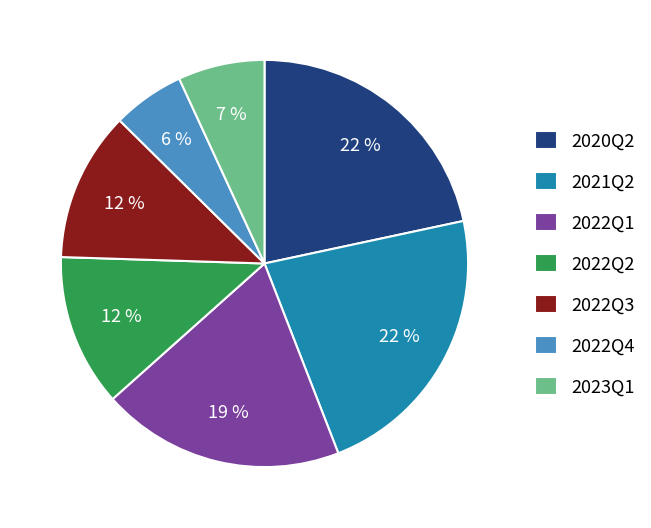

To the nearest percent, what is the average slice percentage?

14%